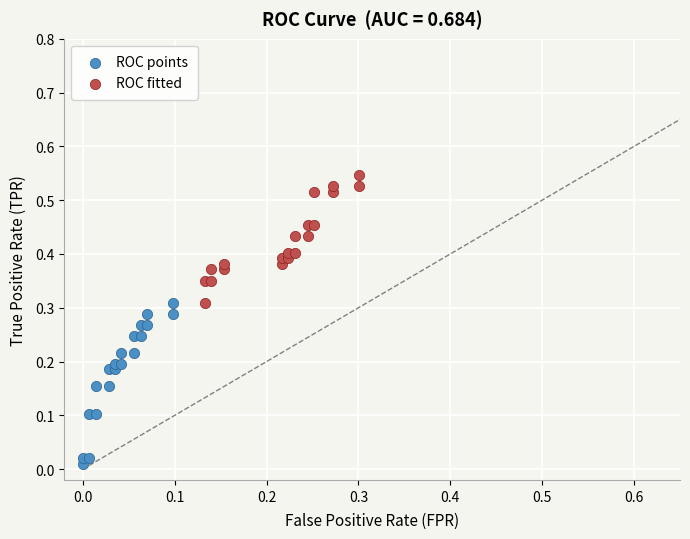

Which series reaches the maximum Y coordinate?

ROC fitted